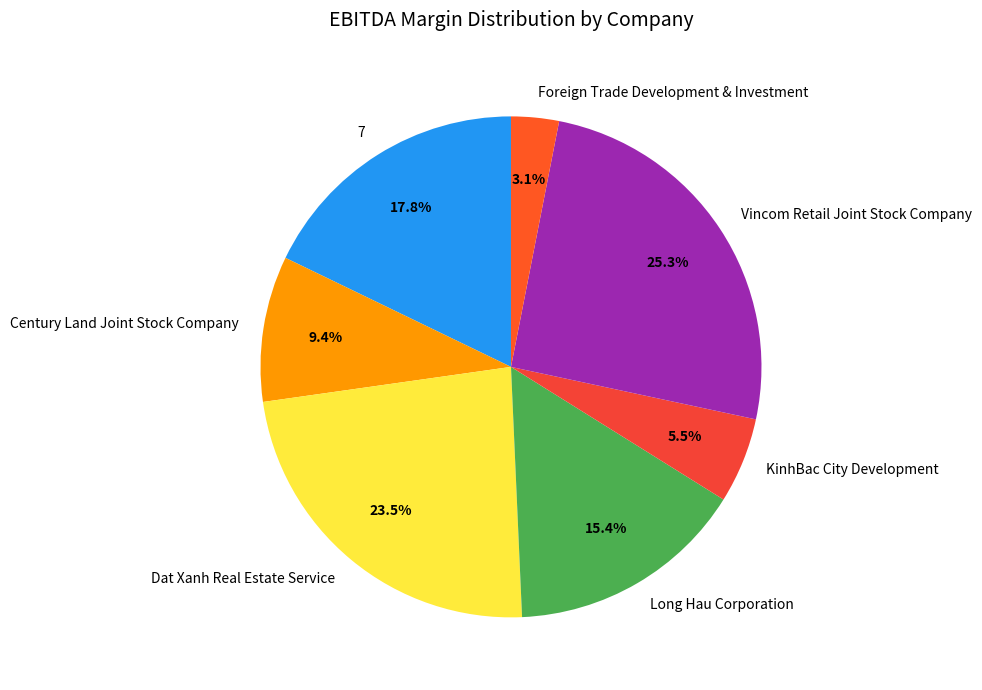

Is there a majority slice in this chart?

No